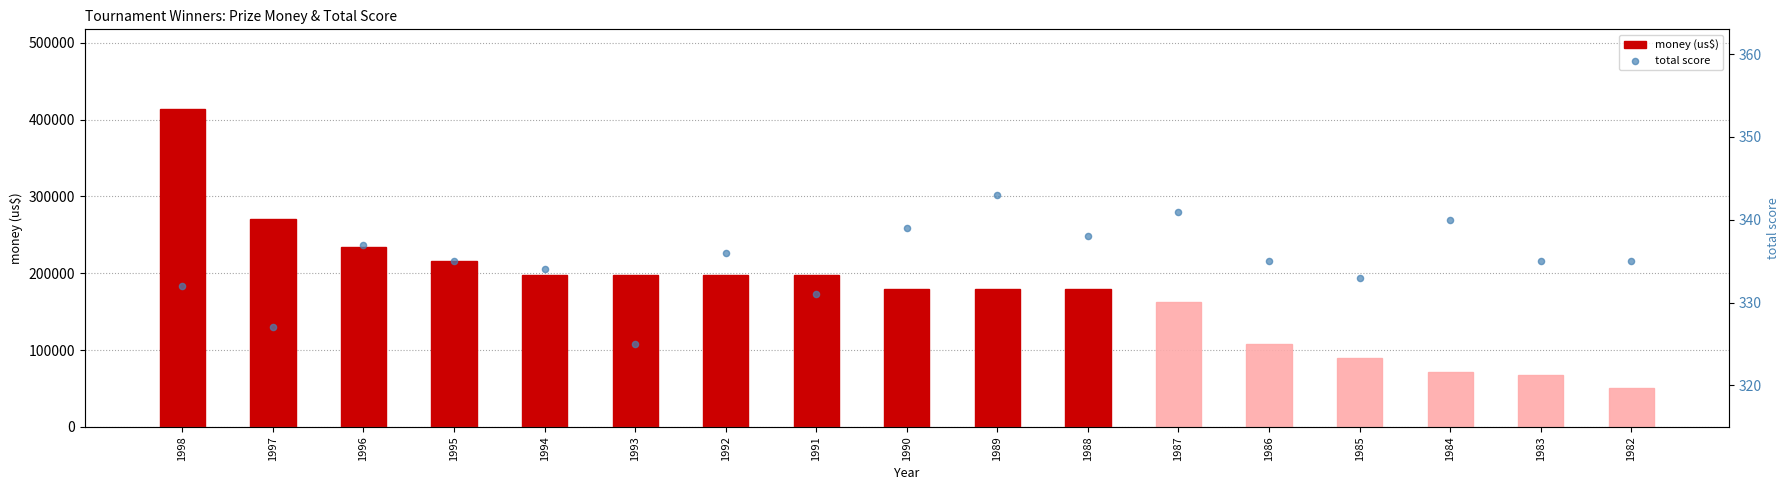

Which series has the largest Y range (max minus min)?

money (us$)